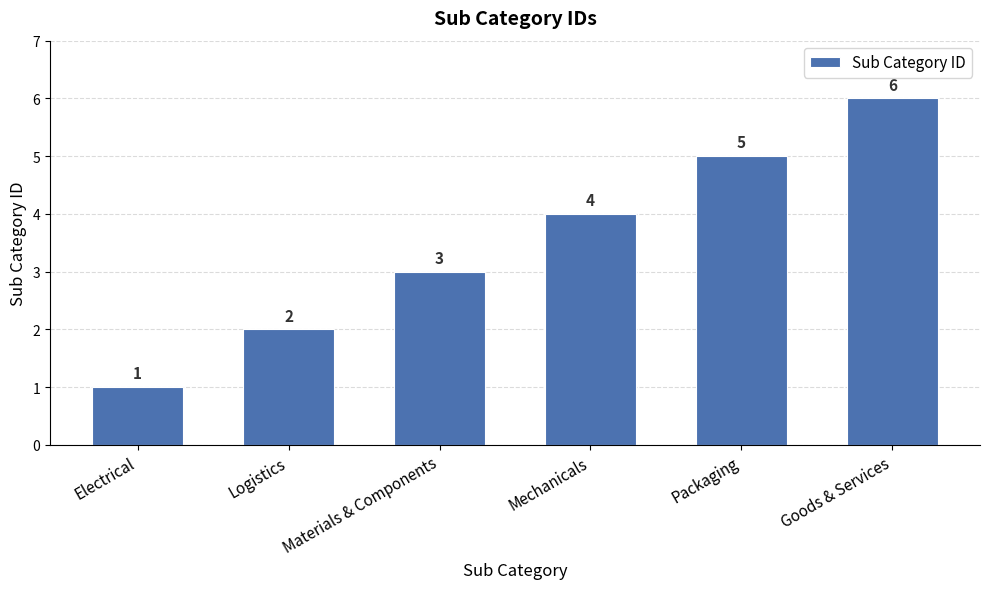

Reading left to right, list all the values displayed in this chart.

Electrical=1	Logistics=2	Materials & Components=3	Mechanicals=4	Packaging=5	Goods & Services=6